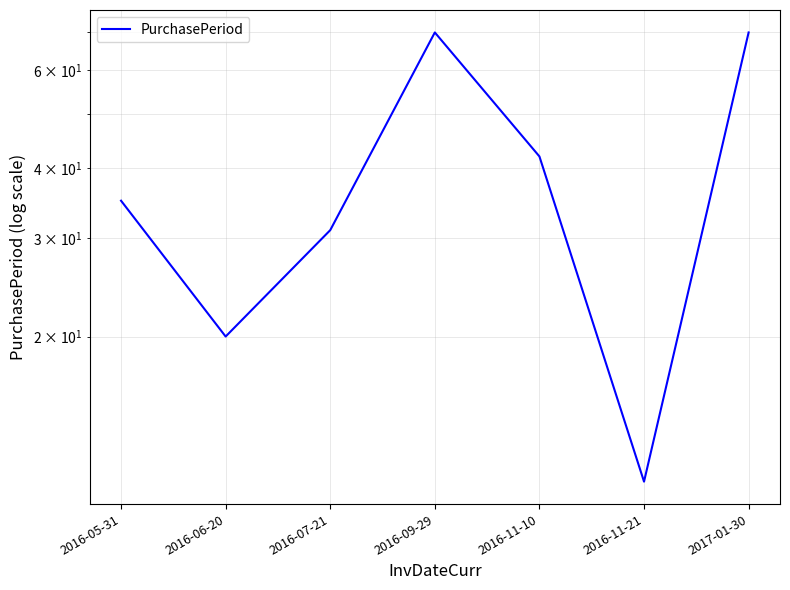

Rank the categories by value from lowest to highest.

2016-11-21, 2016-06-20, 2016-07-21, 2016-05-31, 2016-11-10, 2016-09-29, 2017-01-30